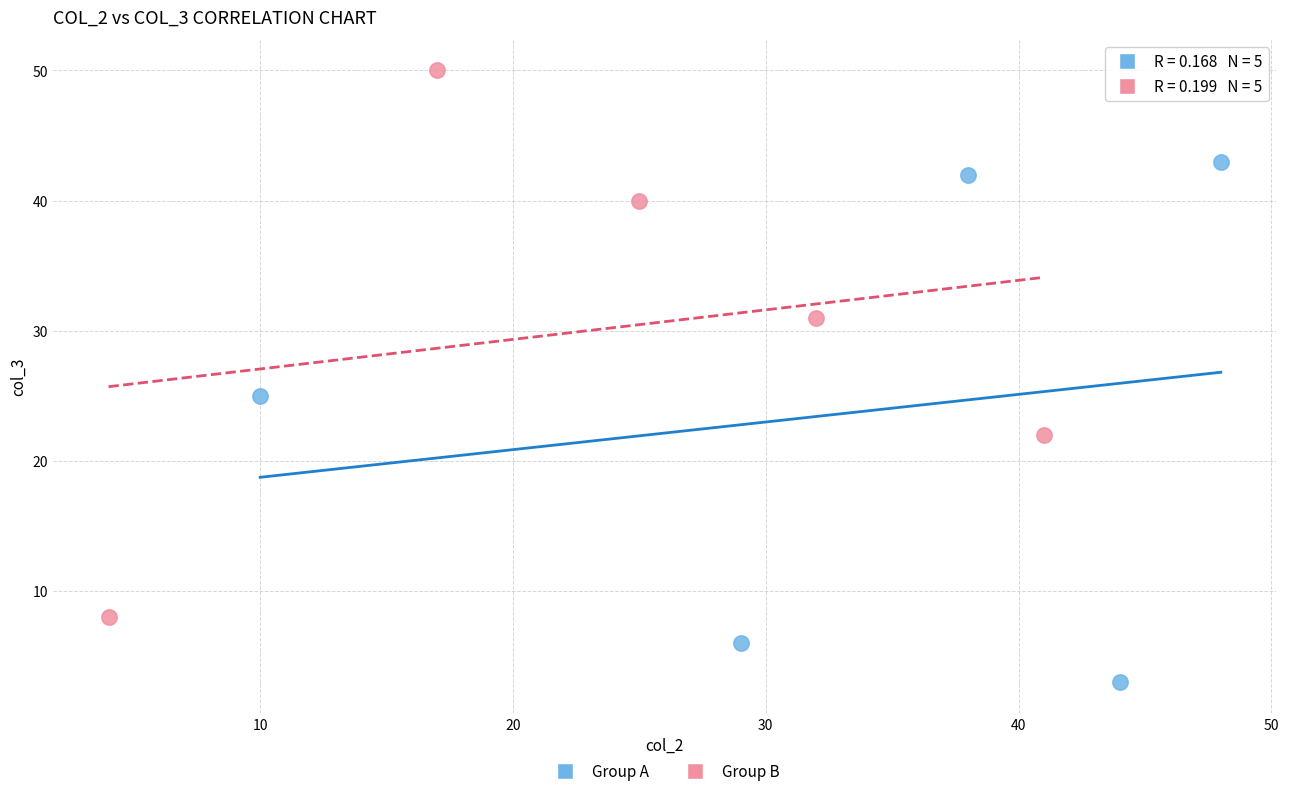

Which series contains the highest Y value?

Group B